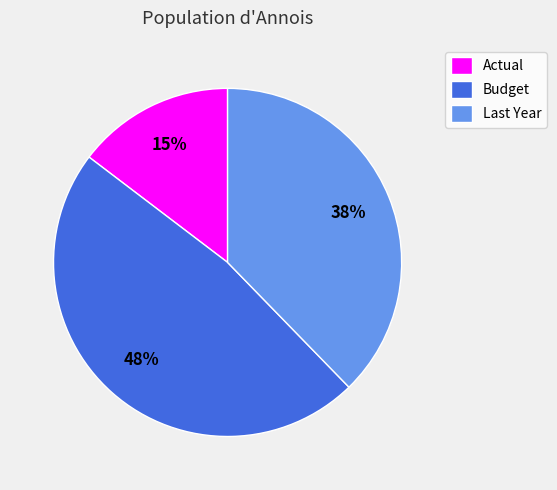

Count the number of slices in the pie.

3